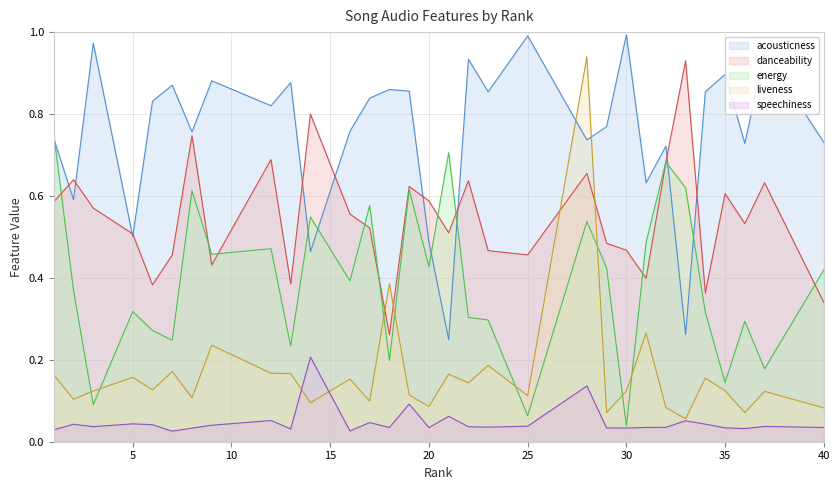

Reading right to left, transcribe all the data shown in this chart.

acousticness: 0.7	1.0	0.7	0.9	0.9	0.3	0.7	0.6	1.0	0.8	0.7	1.0	0.9	0.9	0.2	0.5	0.9	0.9	0.8	0.8	0.5	0.9	0.8	0.9	0.8	0.9	0.8	0.5	1.0	0.6	0.7
danceability: 0.3	0.6	0.5	0.6	0.4	0.9	0.7	0.4	0.5	0.5	0.7	0.5	0.5	0.6	0.5	0.6	0.6	0.3	0.5	0.6	0.8	0.4	0.7	0.4	0.7	0.5	0.4	0.5	0.6	0.6	0.6
energy: 0.4	0.2	0.3	0.1	0.3	0.6	0.7	0.5	0.0	0.4	0.5	0.1	0.3	0.3	0.7	0.4	0.6	0.2	0.6	0.4	0.5	0.2	0.5	0.5	0.6	0.2	0.3	0.3	0.1	0.4	0.8
liveness: 0.1	0.1	0.1	0.1	0.2	0.1	0.1	0.3	0.1	0.1	0.9	0.1	0.2	0.1	0.2	0.1	0.1	0.4	0.1	0.2	0.1	0.2	0.2	0.2	0.1	0.2	0.1	0.2	0.1	0.1	0.2
speechiness: 0.0	0.0	0.0	0.0	0.0	0.1	0.0	0.0	0.0	0.0	0.1	0.0	0.0	0.0	0.1	0.0	0.1	0.0	0.0	0.0	0.2	0.0	0.1	0.0	0.0	0.0	0.0	0.0	0.0	0.0	0.0